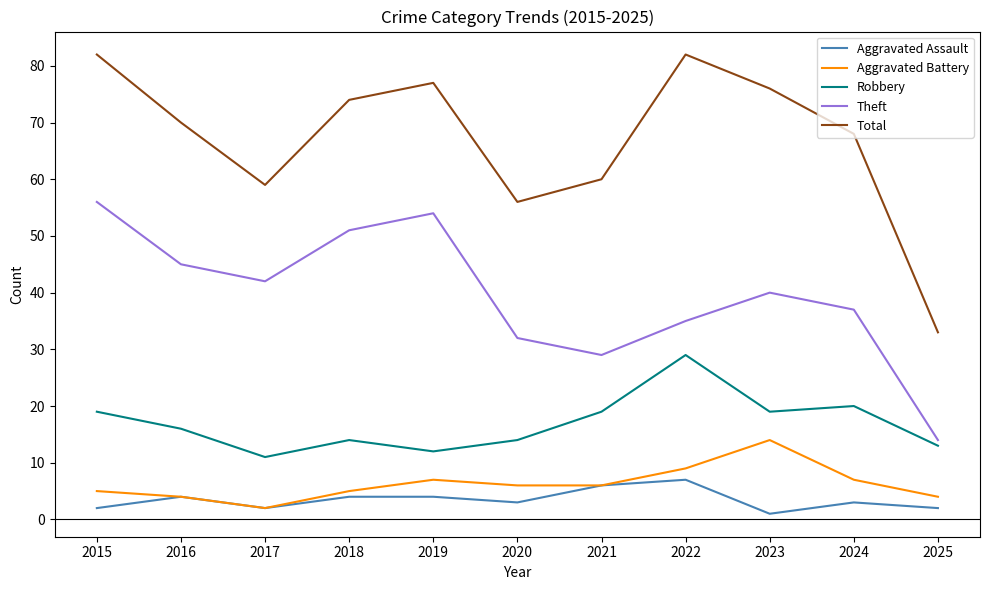

List the series in order of their peak value, lowest first.

Aggravated Assault, Aggravated Battery, Robbery, Theft, Total